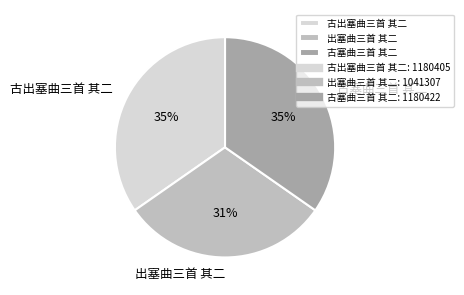

Which slice is the smallest?

出塞曲三首 其二